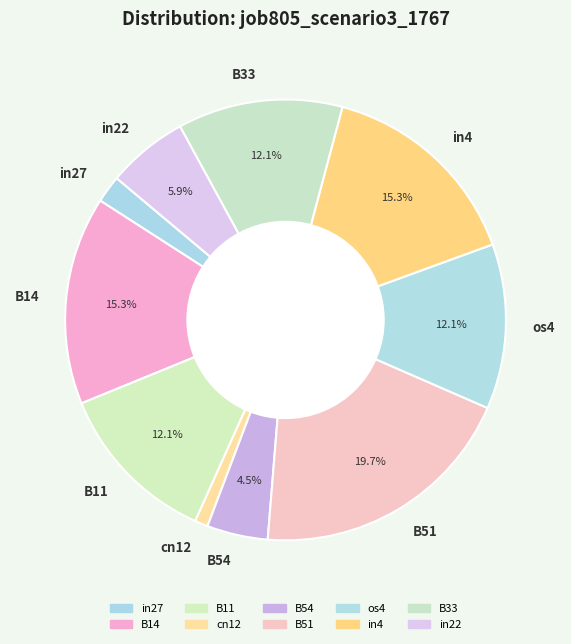

Does any single category account for the majority?

No